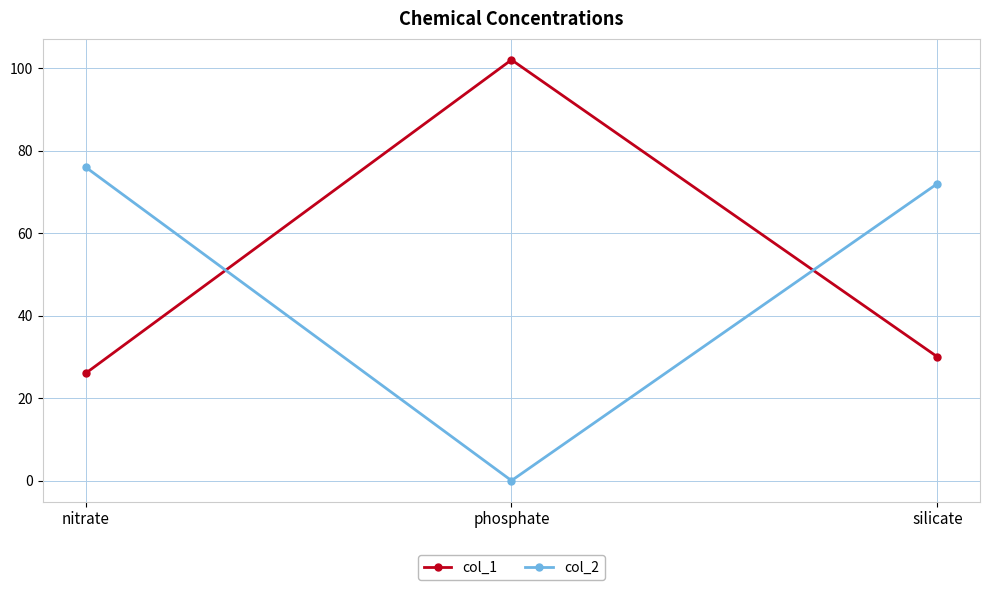

Which category has the lowest value across all series?

phosphate